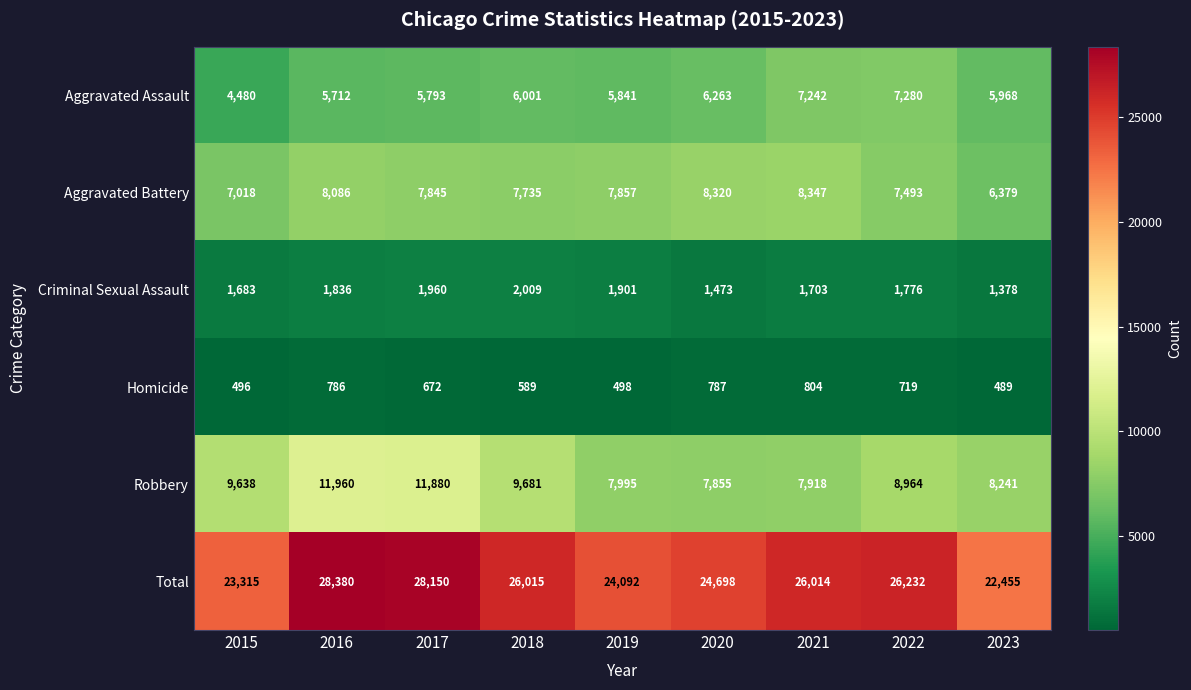

What is the spread (max minus min) of values at 2019?

23594